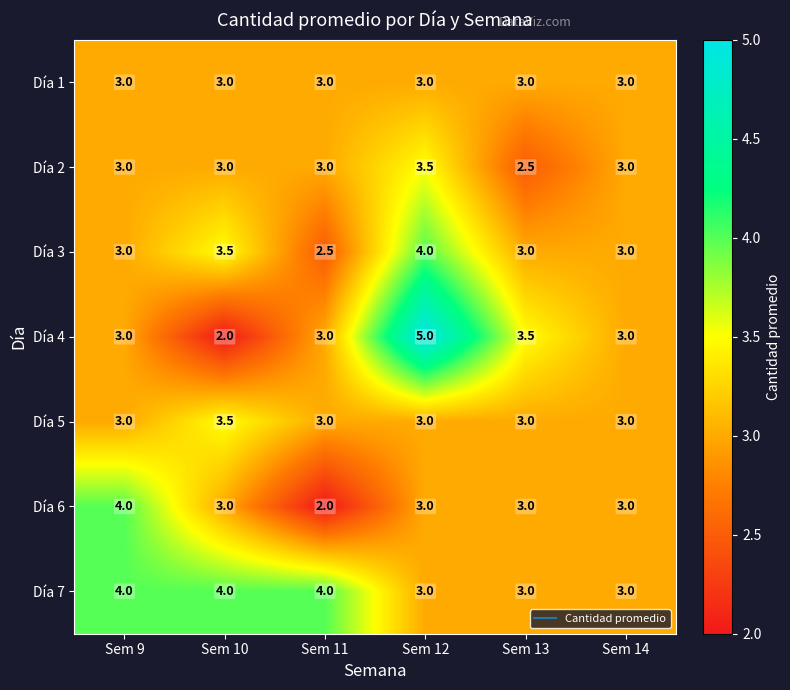

Is it true that Día 5 equals 3.0 at Sem 9?

True